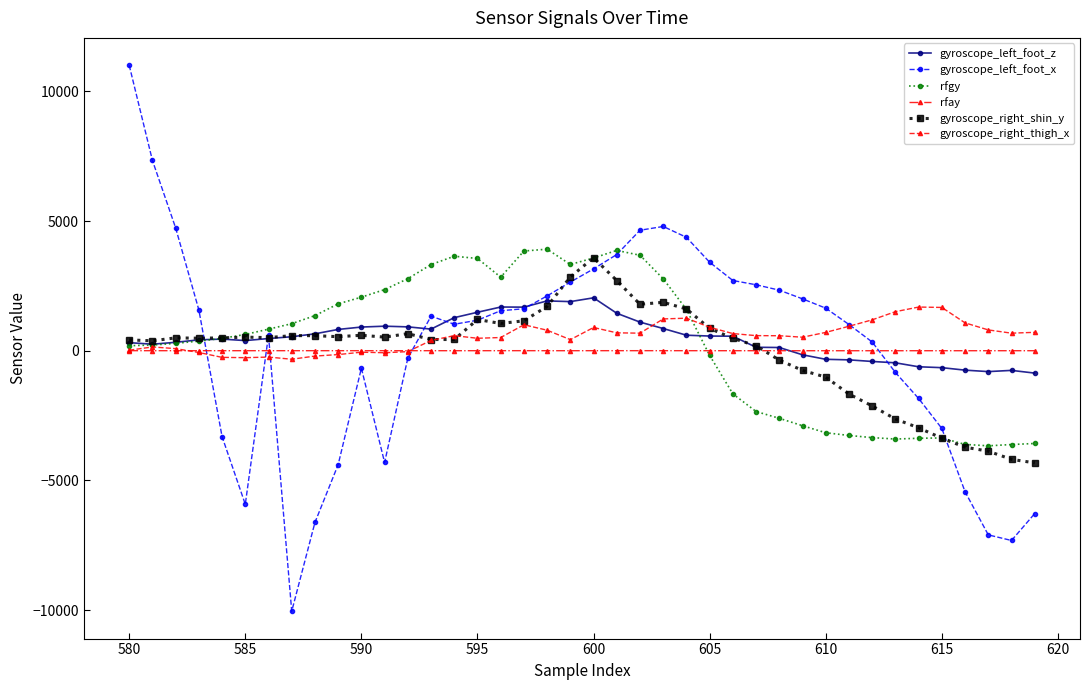

Which series has the largest range (max minus min)?

gyroscope_left_foot_x